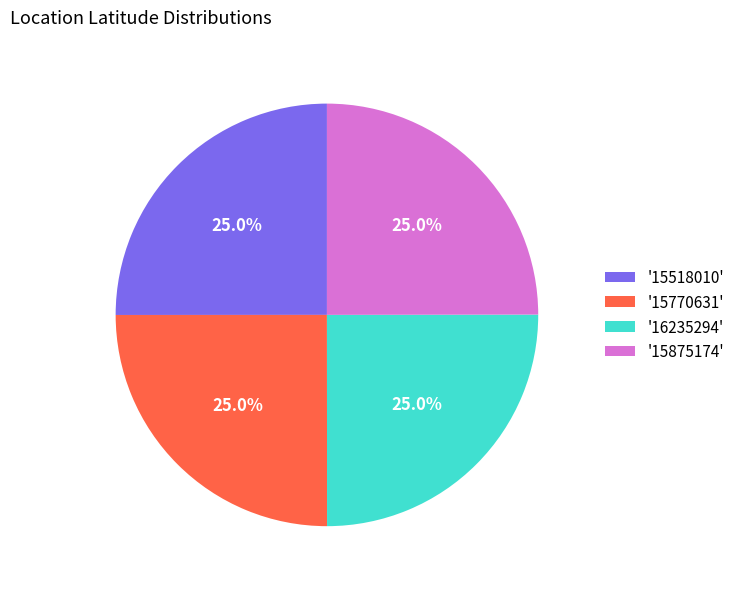

What percentage do '15875174' and '16235294' together represent?

50.0%